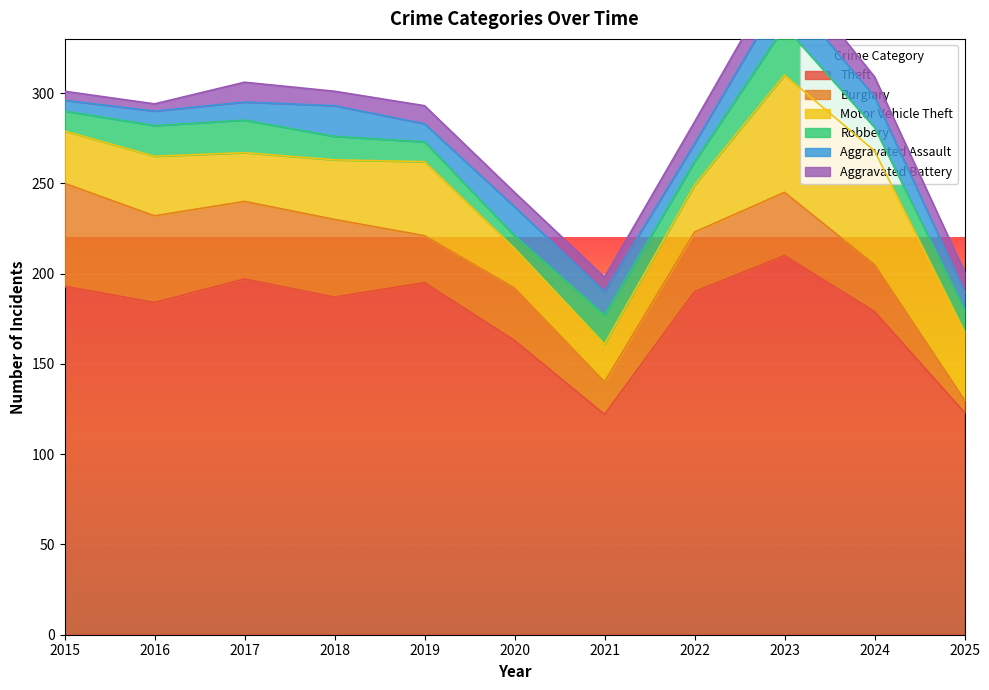

How many lines are shown in the chart?

6